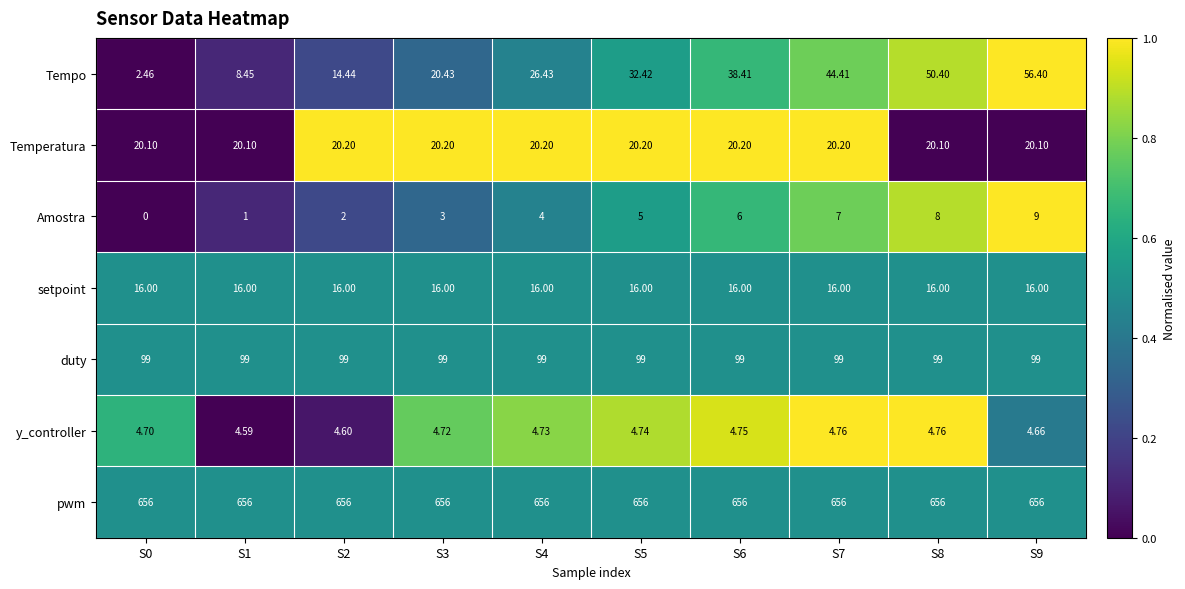

Which series has the largest total across all categories?

pwm